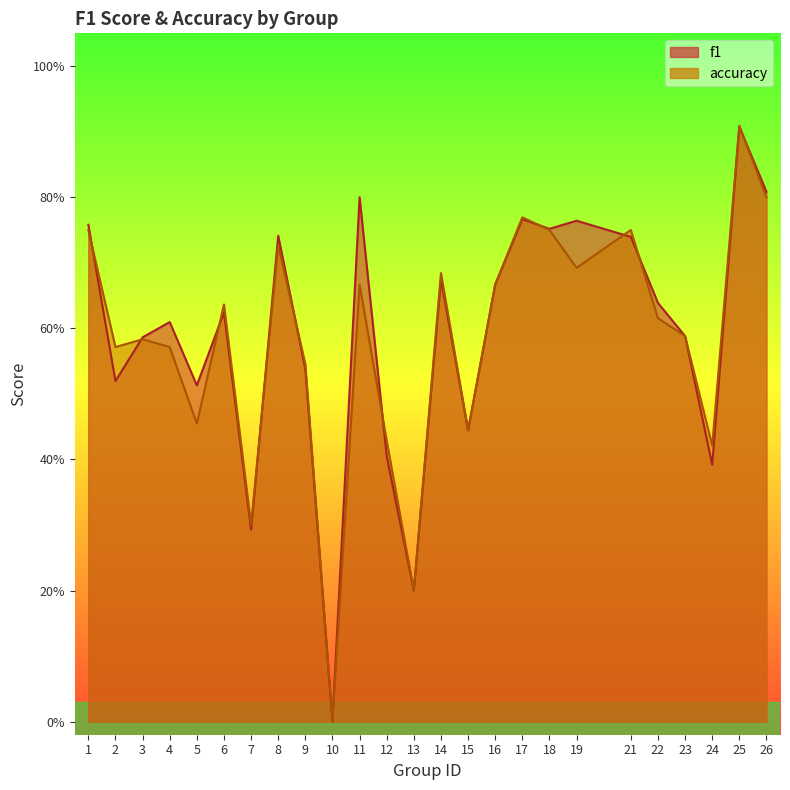

Reading left to right, list all the values displayed in this chart.

f1: 1=0.8	2=0.5	3=0.6	4=0.6	5=0.5	6=0.6	7=0.3	8=0.7	9=0.5	10=0.0	11=0.8	12=0.4	13=0.2	14=0.7	15=0.4	16=0.7	17=0.8	18=0.8	19=0.8	21=0.7	22=0.6	23=0.6	24=0.4	25=0.9	26=0.8
accuracy: 1=0.8	2=0.6	3=0.6	4=0.6	5=0.5	6=0.6	7=0.3	8=0.7	9=0.5	10=0.0	11=0.7	12=0.4	13=0.2	14=0.7	15=0.4	16=0.7	17=0.8	18=0.8	19=0.7	21=0.8	22=0.6	23=0.6	24=0.4	25=0.9	26=0.8